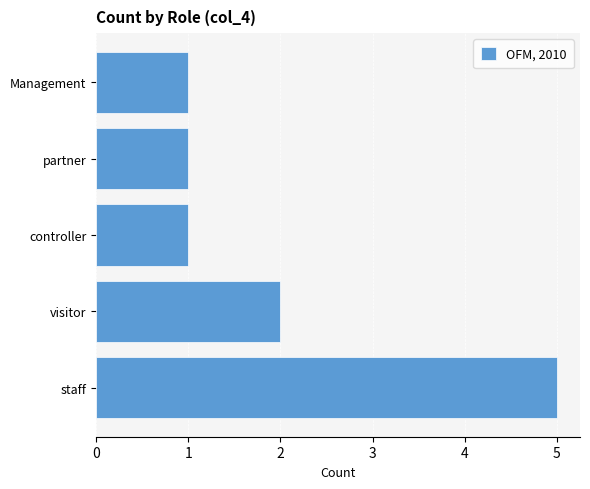

Reading bottom to top, list all the values displayed in this chart.

staff=5	visitor=2	controller=1	partner=1	Management=1